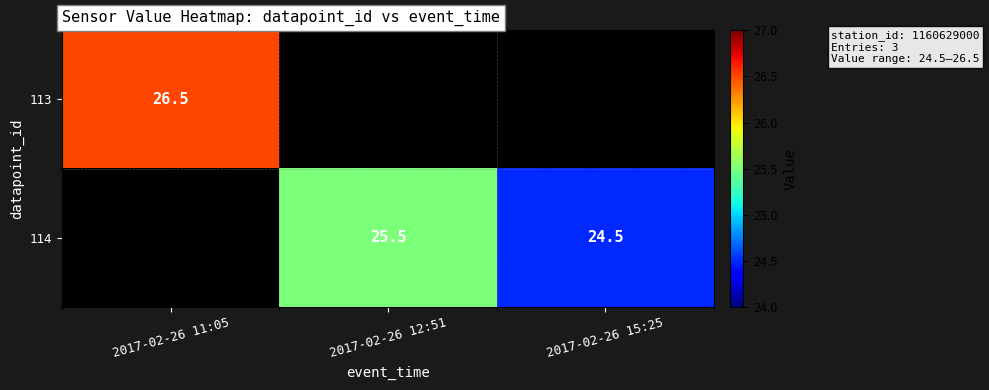

The value of 114 at 2017-02-26 15:25 is 32.9. True or false?

False